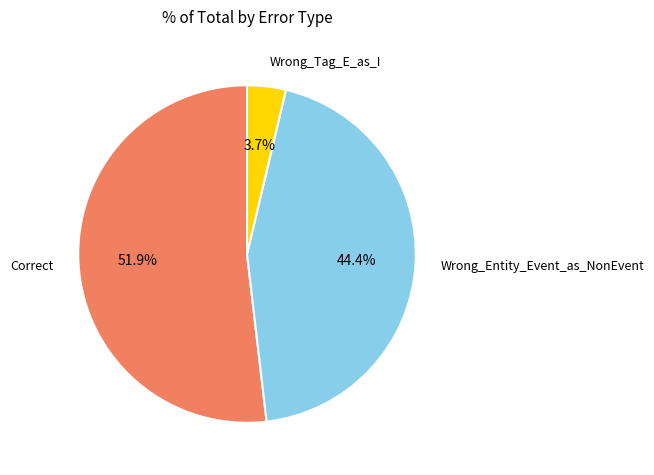

How many segments does this pie chart have?

3